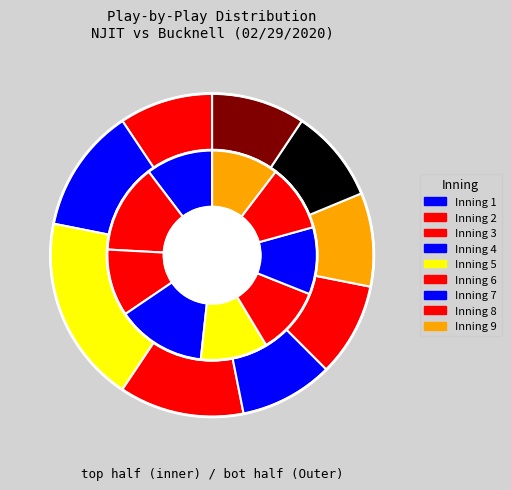

At Inning 5, list the series in order from smallest to largest.

top, bot